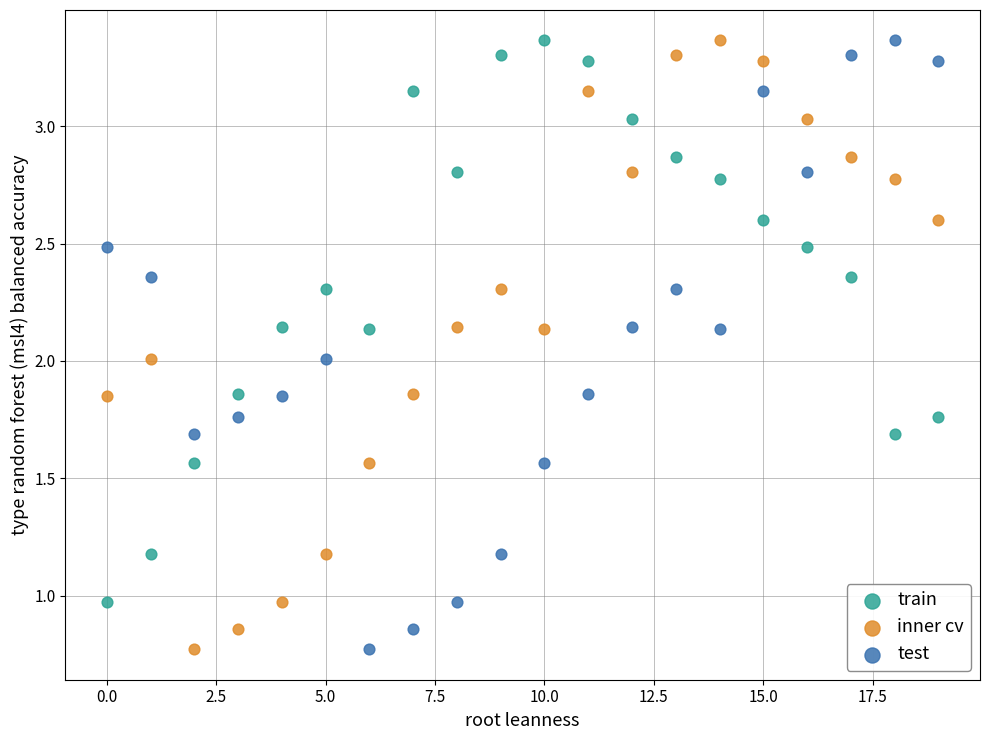

Across all data points, what is the range of Y values (max minus min)?

2.6